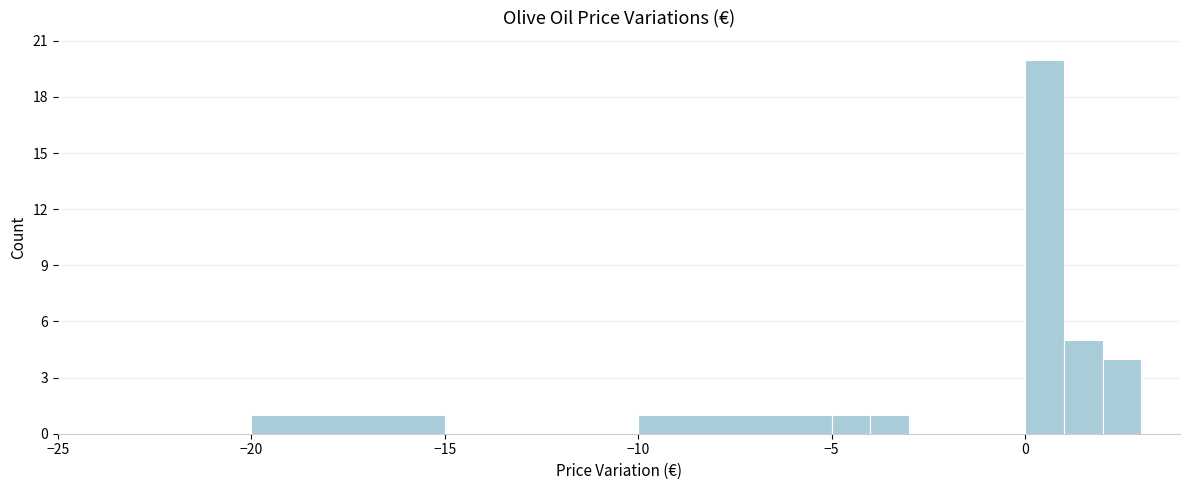

Around what value on the x-axis is the tallest bar? Give the approximate position of its centre, as read against the axis.

0.5